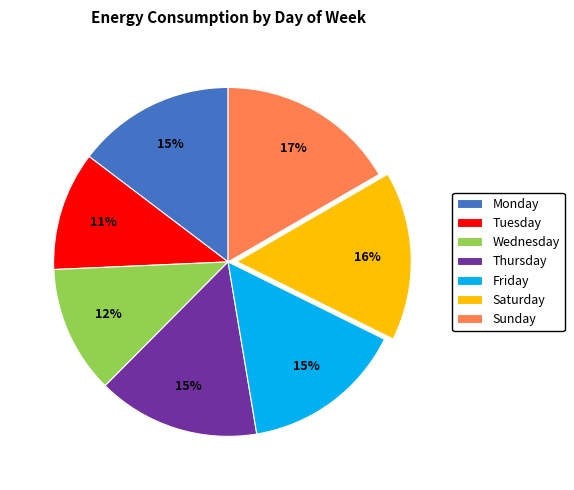

To the nearest percent, what is the difference between the largest and smallest slice percentages?

6%